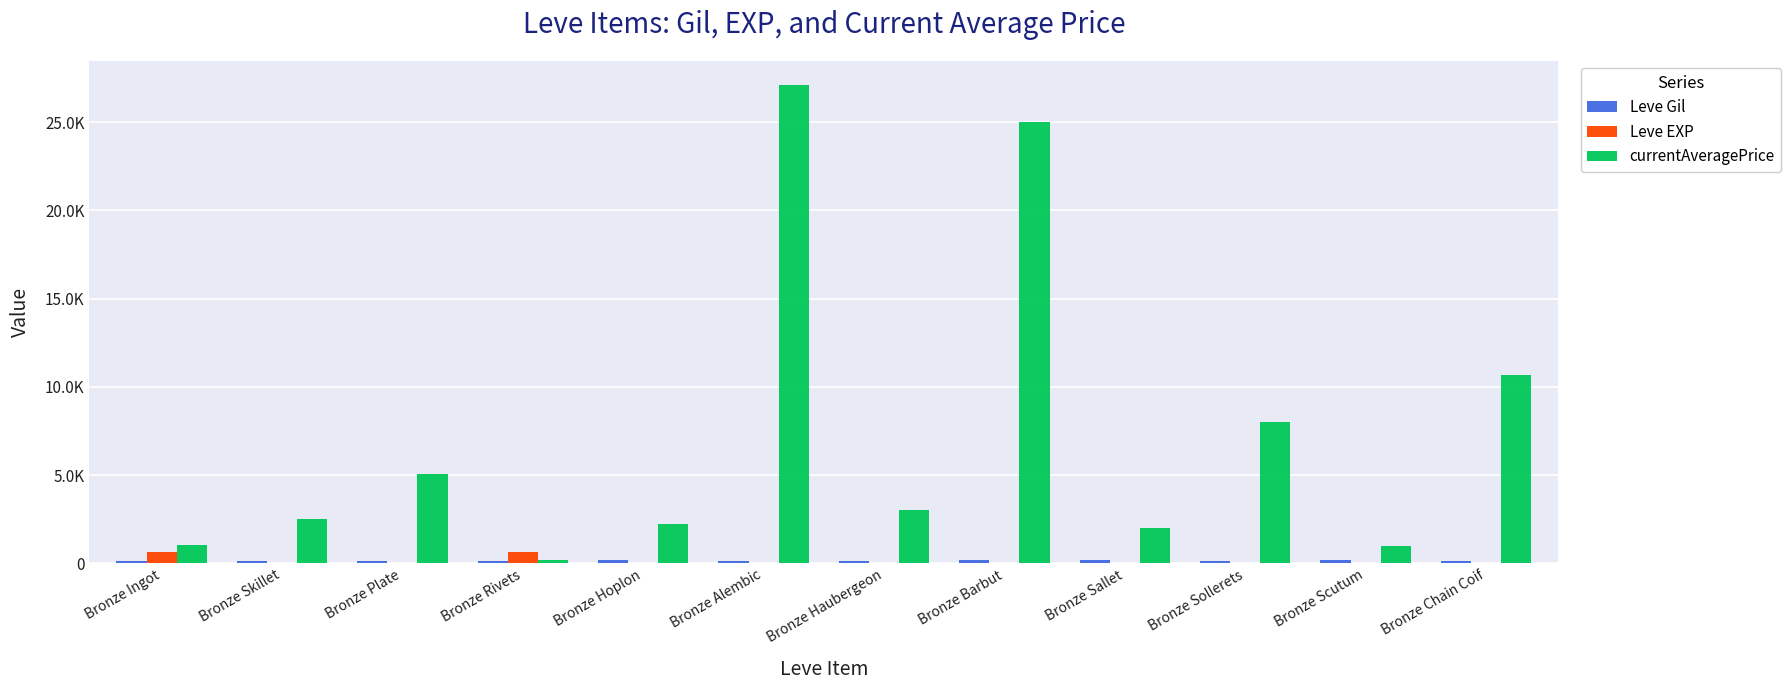

Reading right to left, extract all data points from this chart.

Leve Gil: 144	173	144	170	170	144	114	173	112	116	115	113
Leve EXP: 5	8	5	5	5	6	1	1	630	1	1	630
currentAveragePrice: 10668	1000	8000	2000	25009	3011	27125	2226	193	5071	2494	1065